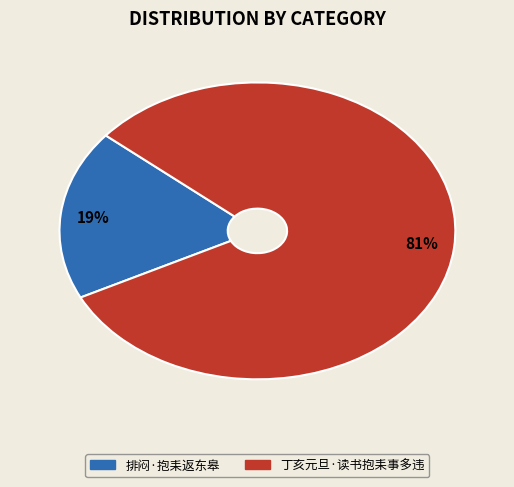

Combined, do 排闷·抱耒返东皋 and 丁亥元旦·读书抱耒事多违 account for over 50%?

Yes